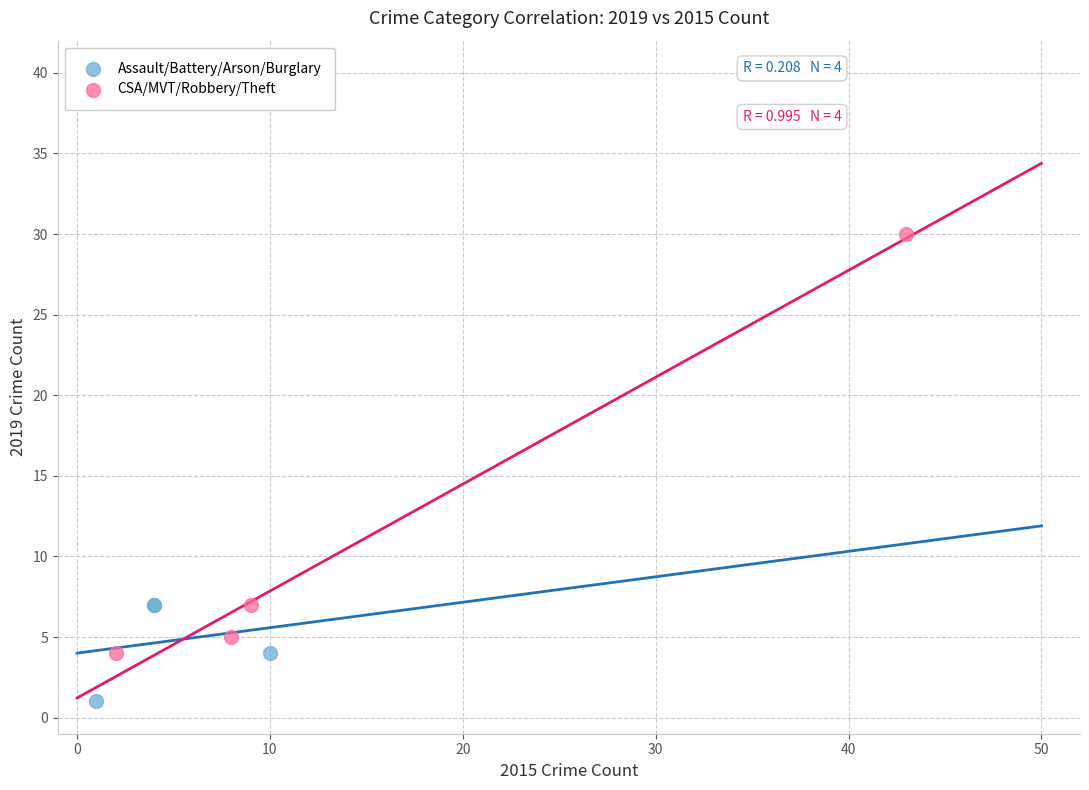

Which series reaches the minimum Y coordinate?

Assault/Battery/Arson/Burglary